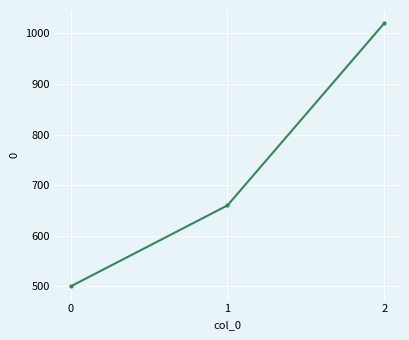

At which category does the chart reach its peak across all series?

2